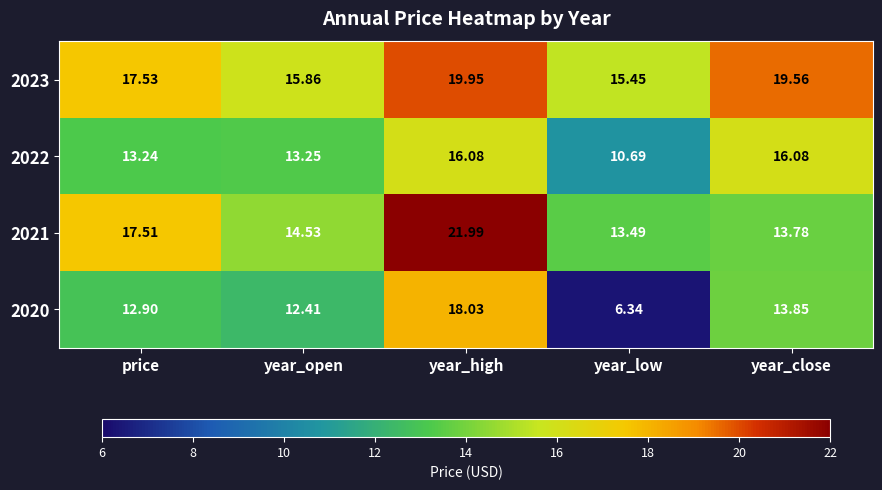

How many categories are shown in the chart?

5